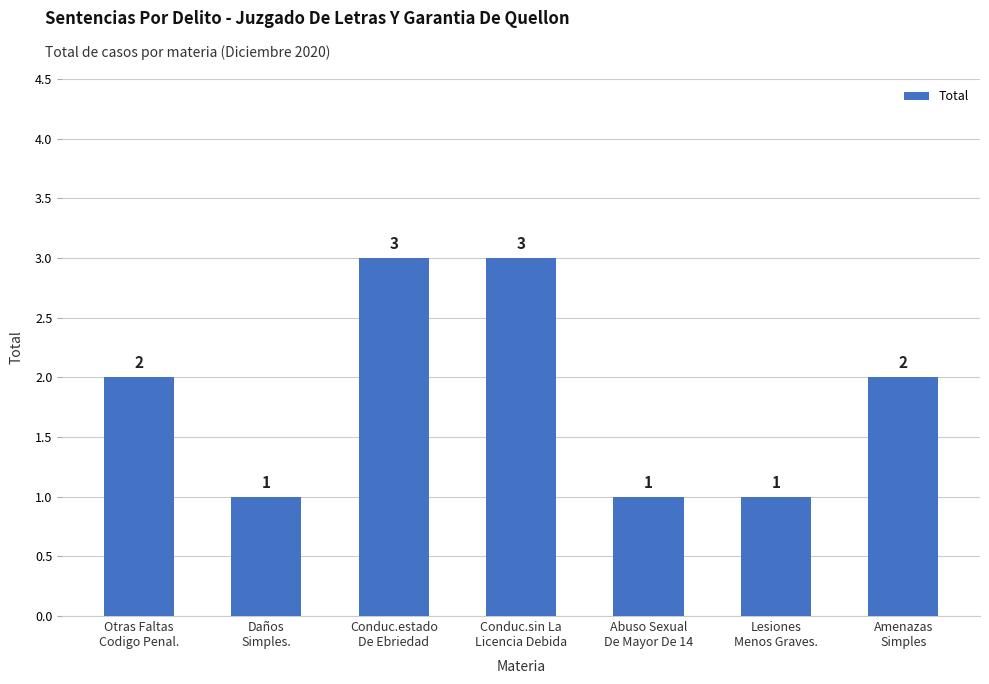

Reading left to right, extract all data points from this chart.

2	1	3	3	1	1	2